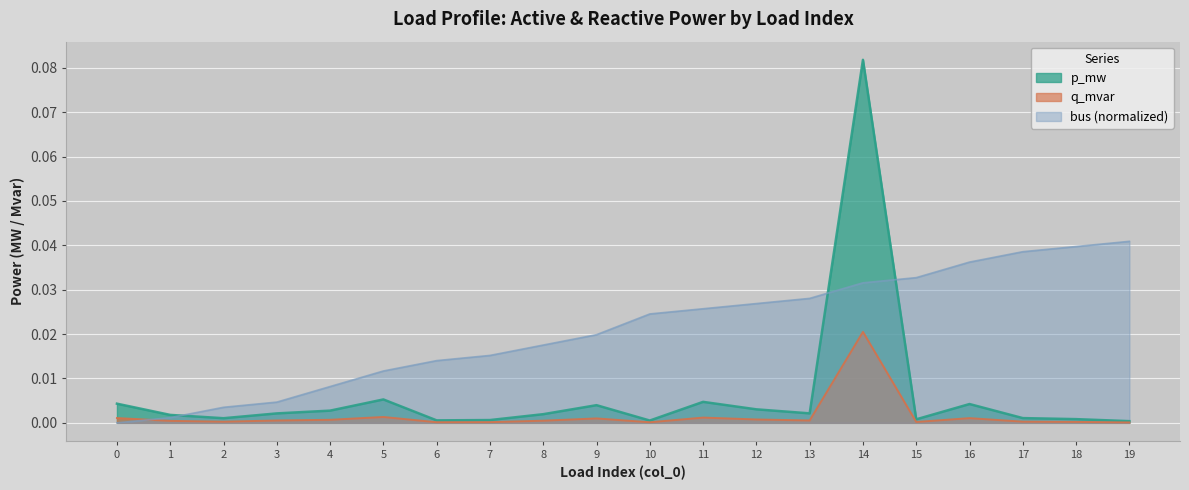

Which series ends up on top after the final intersection of p_mw and bus?

bus